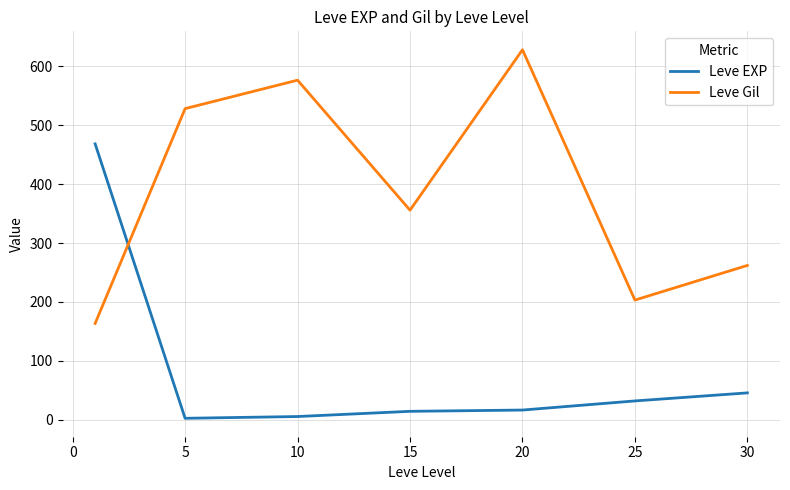

What is the difference between the maximum and second lowest values in the Leve Gil series?

425.2